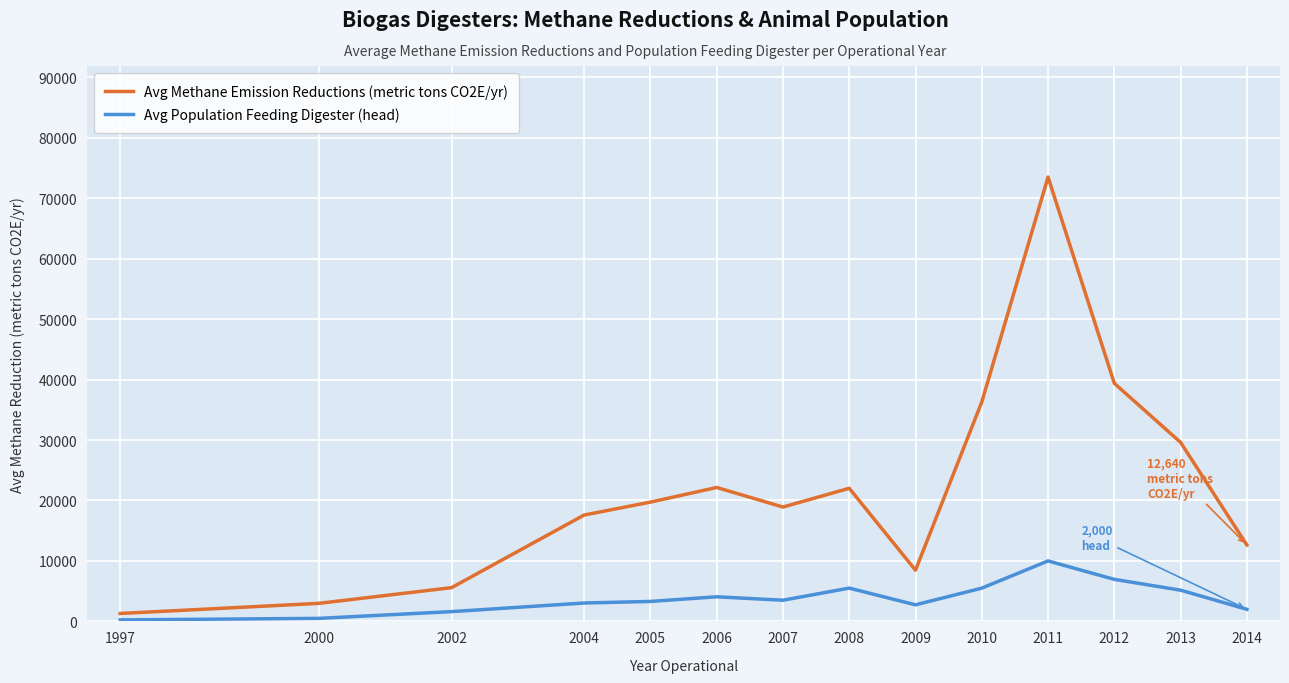

What is the average value of the Avg Methane Emission Reductions (metric tons CO2E/yr) series?

22152.7